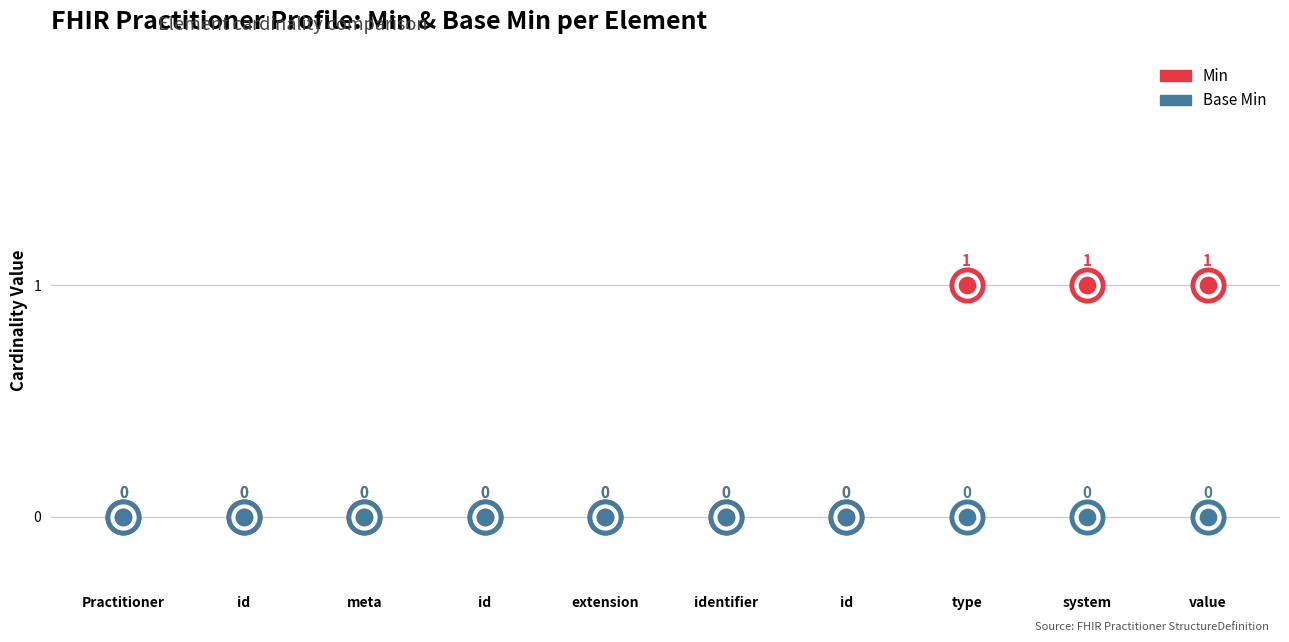

Which series contains the lowest Y value?

Min